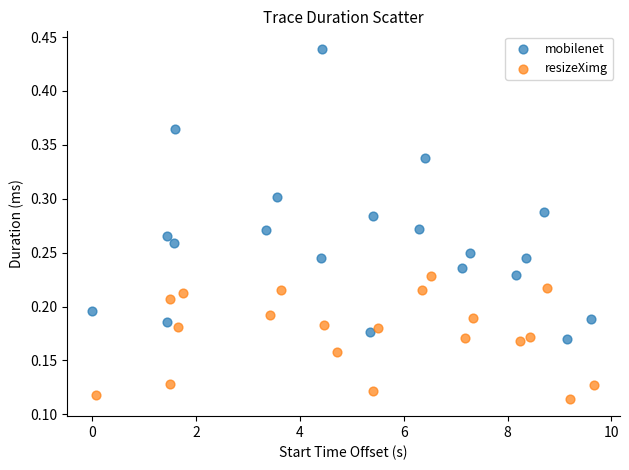

Which series contains the lowest Y value?

resizeXimg